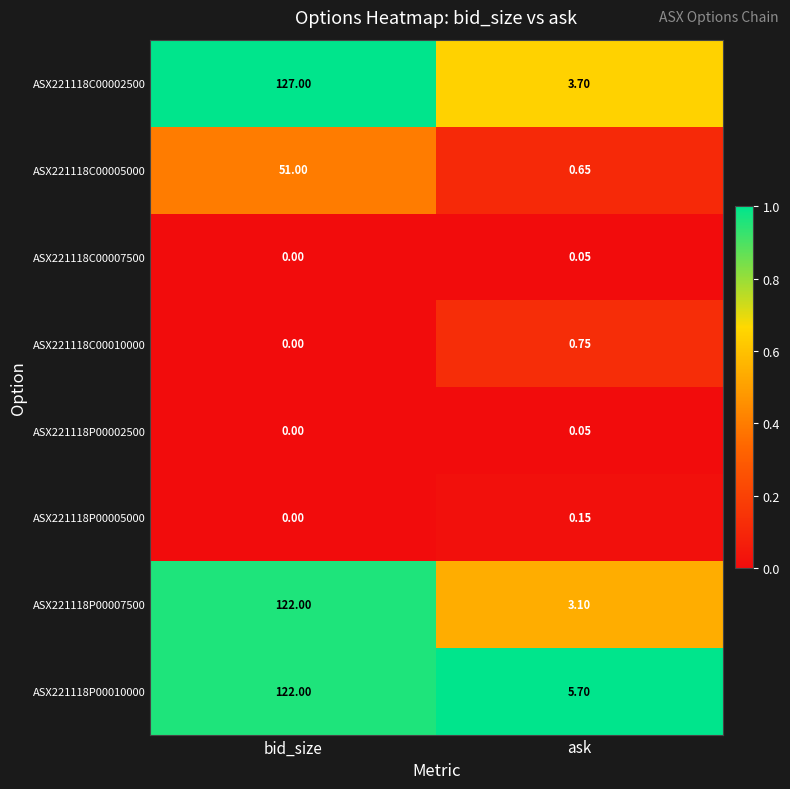

Rank the categories by ASX221118C00005000 value from lowest to highest.

ask, bid_size